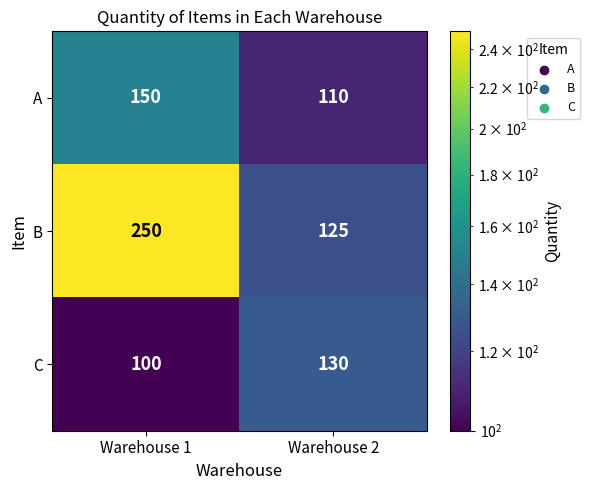

Rank the series by their average value, from highest to lowest.

B, A, C